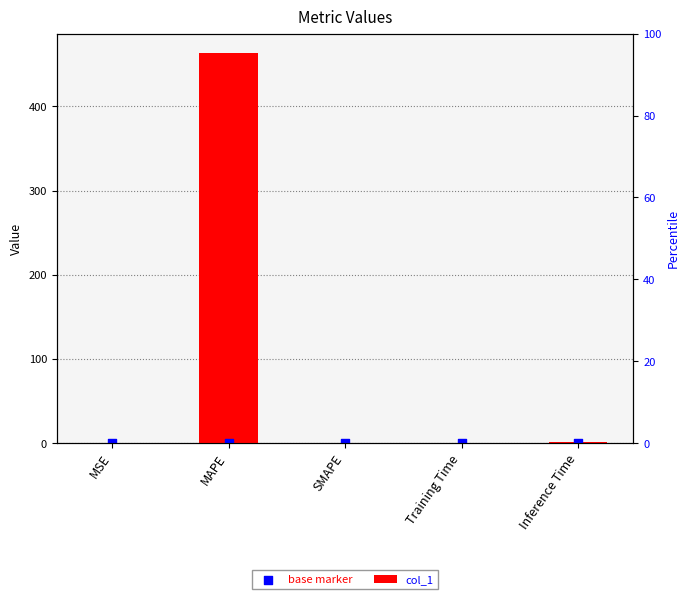

What is the total value across all series at Inference Time?

0.9